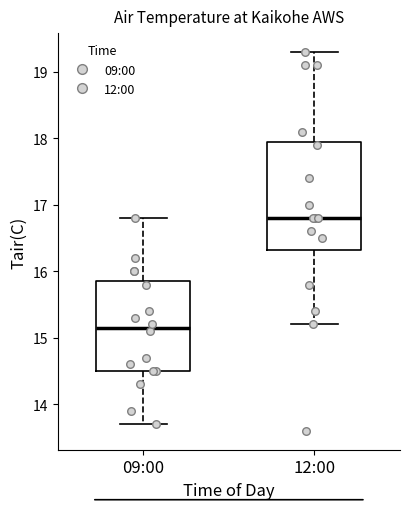

Which box has the highest median line?

12:00